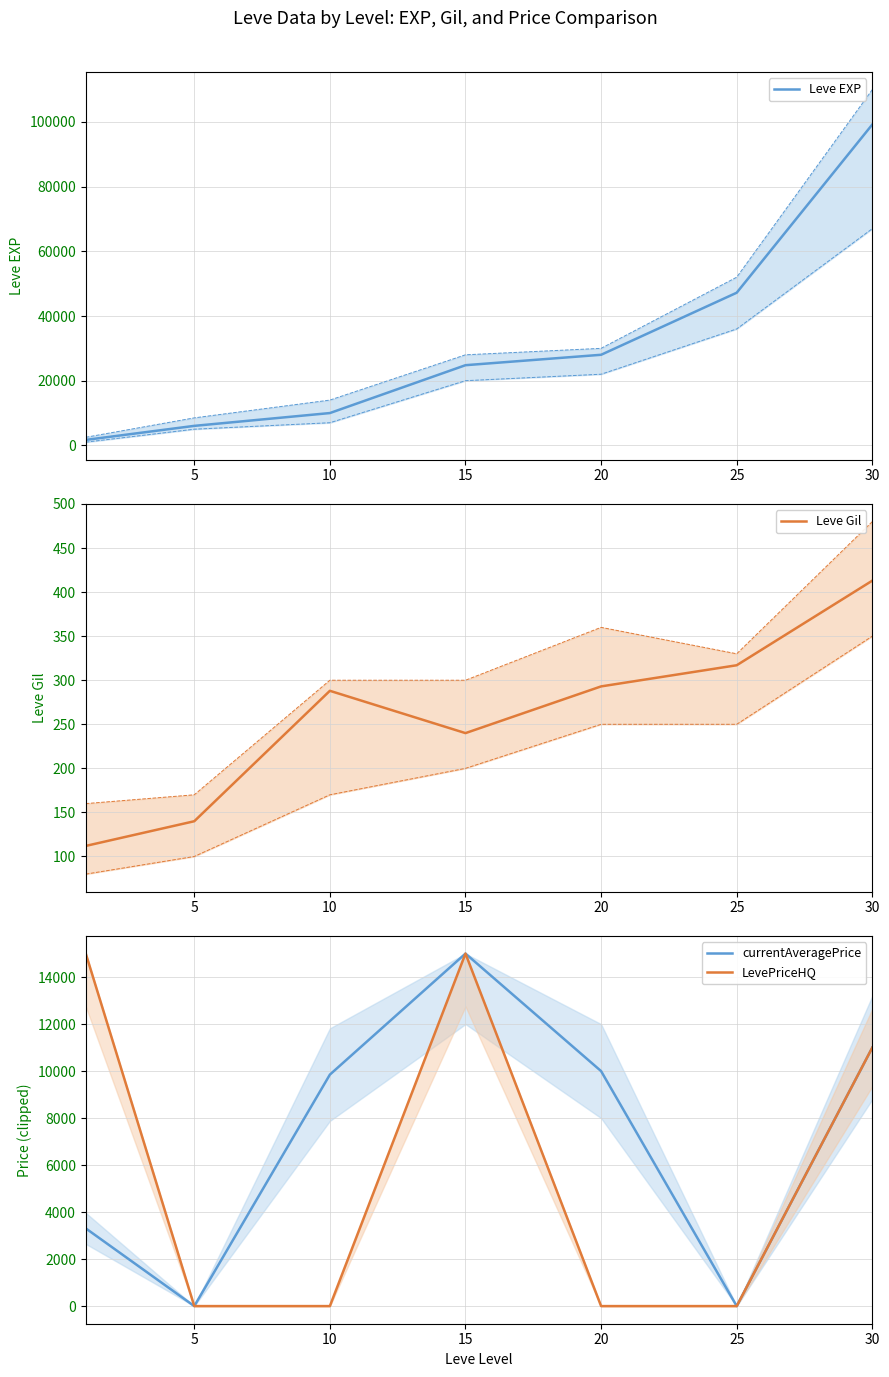

At how many categories does at least one series exceed 38283?

2